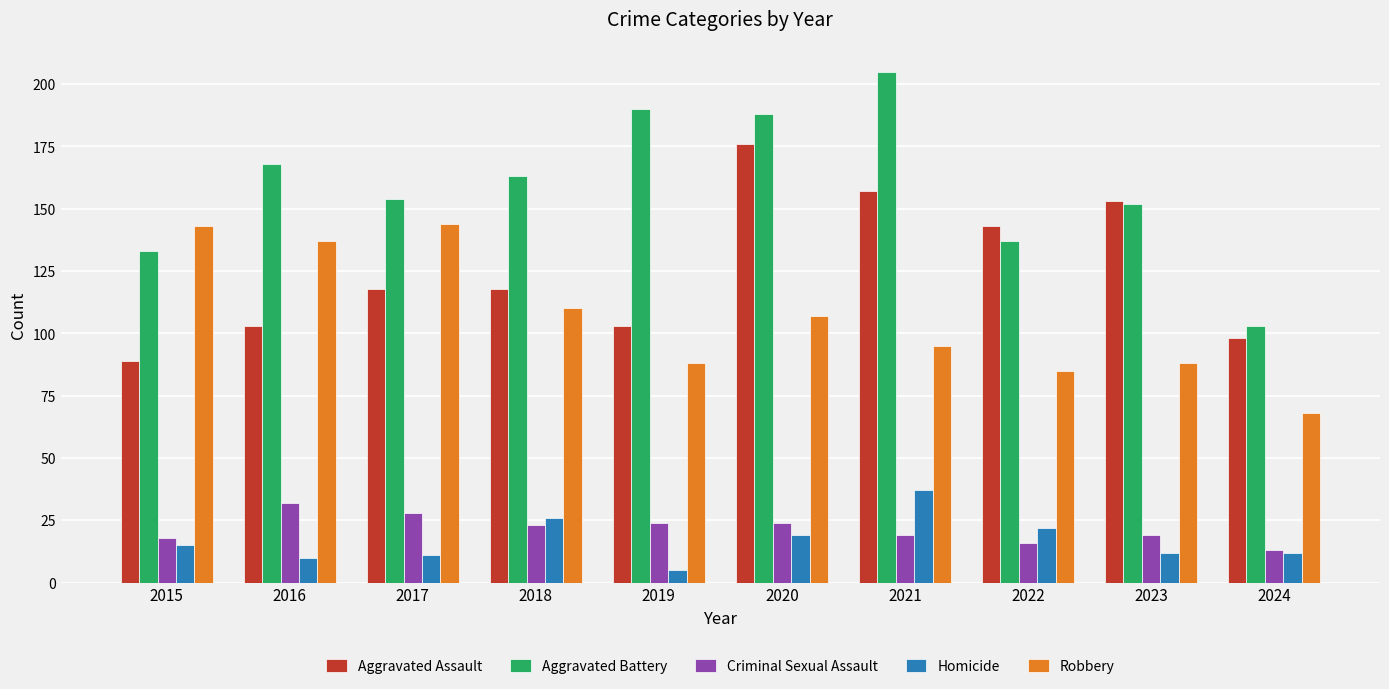

How many values in the Homicide series are below 15?

5